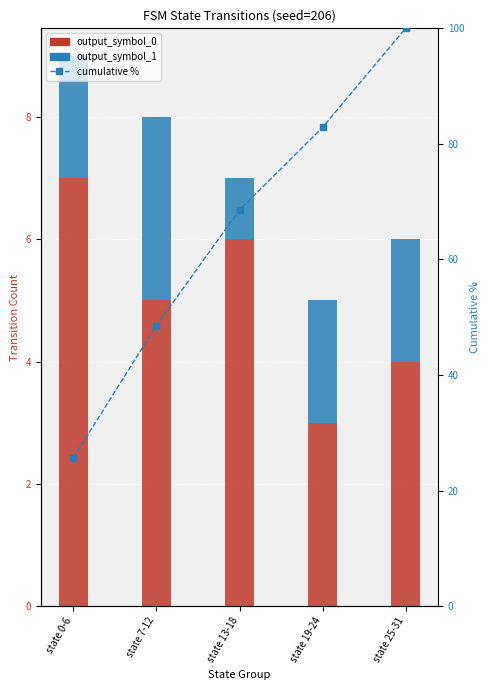

Reading right to left, extract all data points from this chart.

output_symbol_0: 4.0	3.0	6.0	5.0	7.0
output_symbol_1: 2.0	2.0	1.0	3.0	2.0
cumulative %: 100.0	82.9	68.6	48.6	25.7